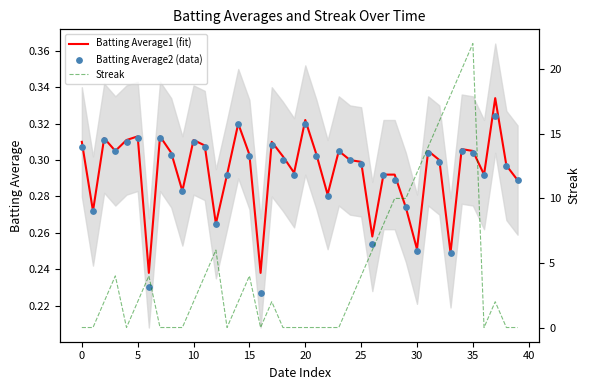

At which category is the sum across all series the highest?

35